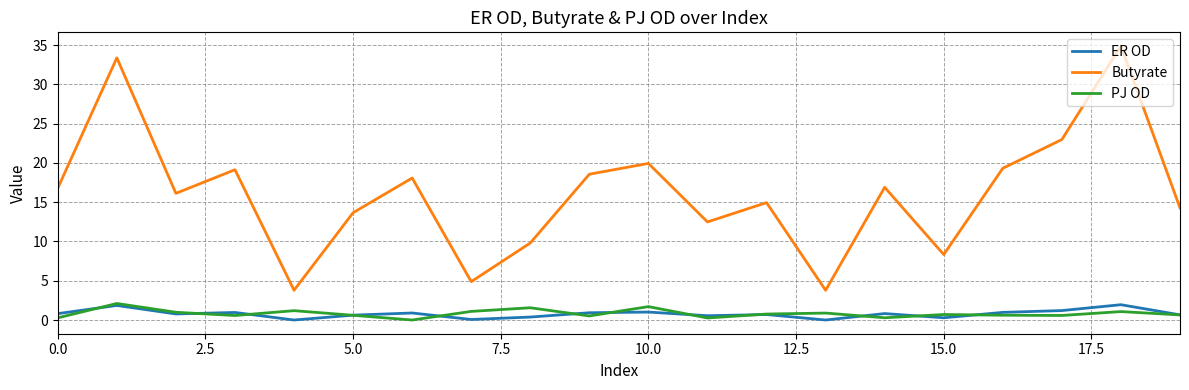

What is the greatest value displayed?

34.9